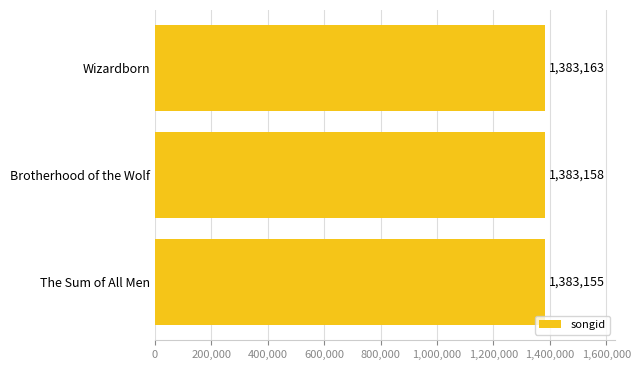

Which has a higher value, Wizardborn or The Sum of All Men?

Wizardborn